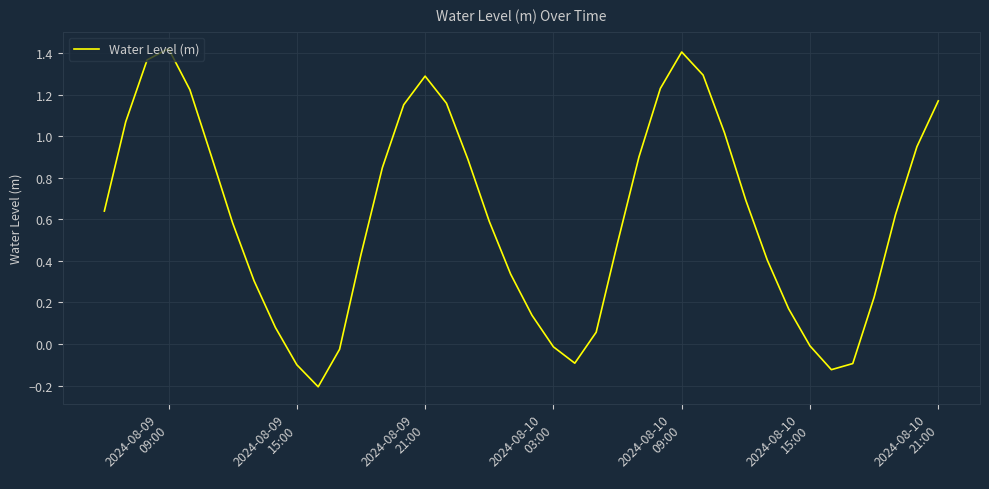

How many interior local peaks (higher than both neighbors) does the data have?

3